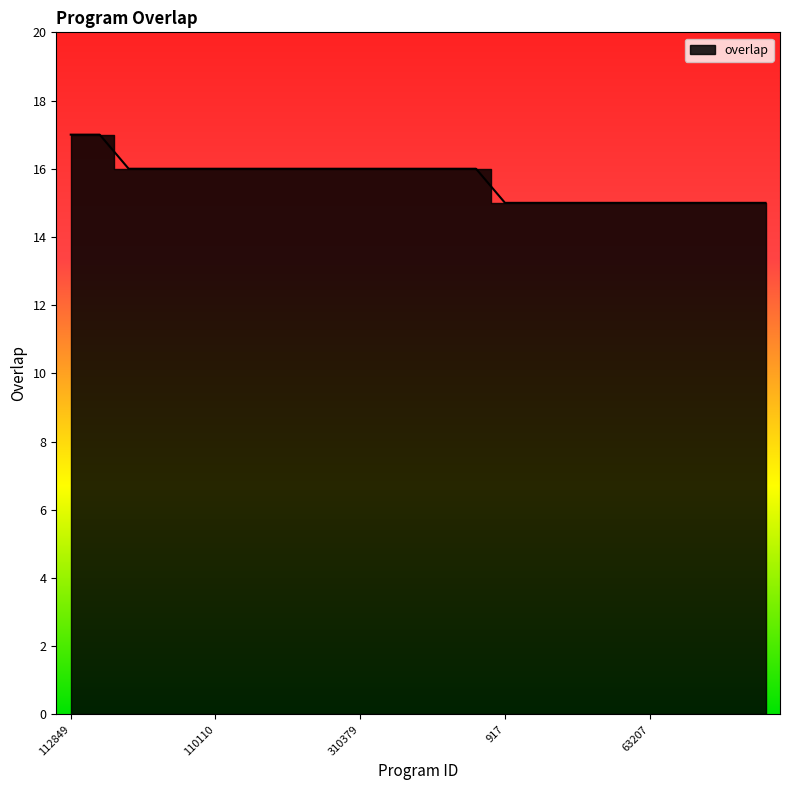

Reading right to left, list all the values displayed in this chart.

15	15	15	15	15	15	15	15	15	15	16	16	16	16	16	16	16	16	16	16	16	16	16	17	17